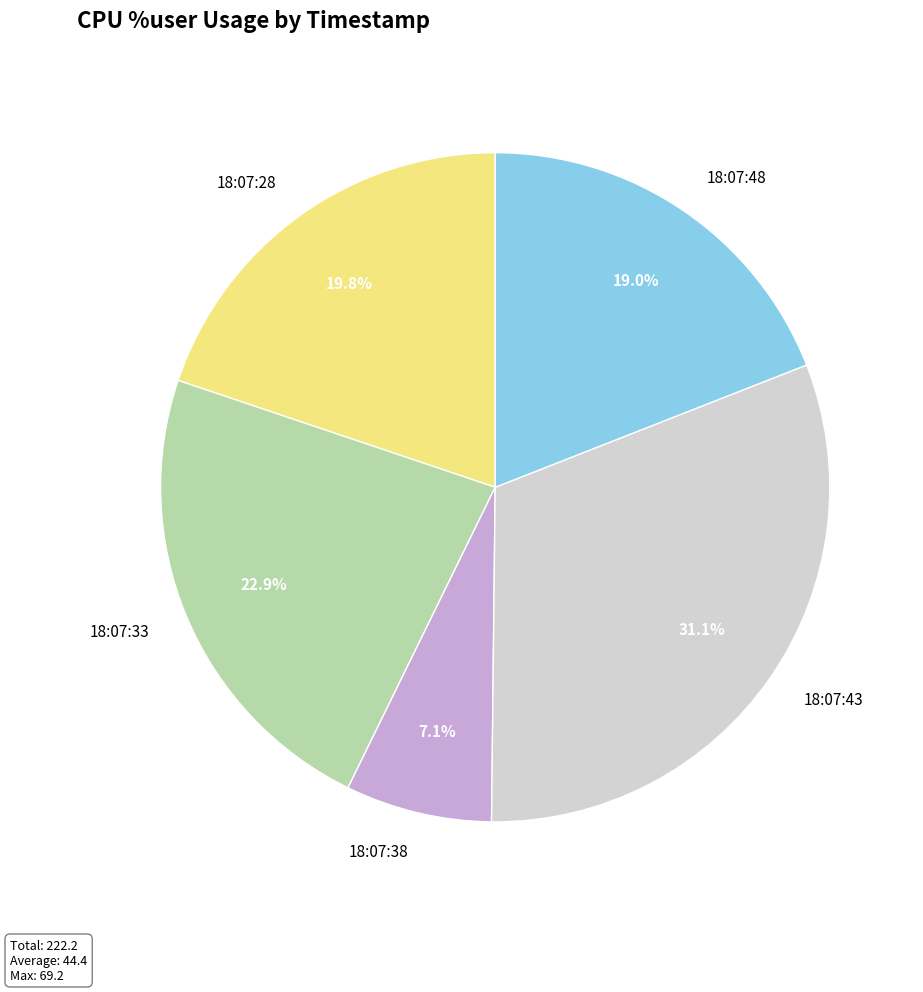

To the nearest percent, what is the difference between the 18:07:43 and 18:07:48 slice percentages?

12%